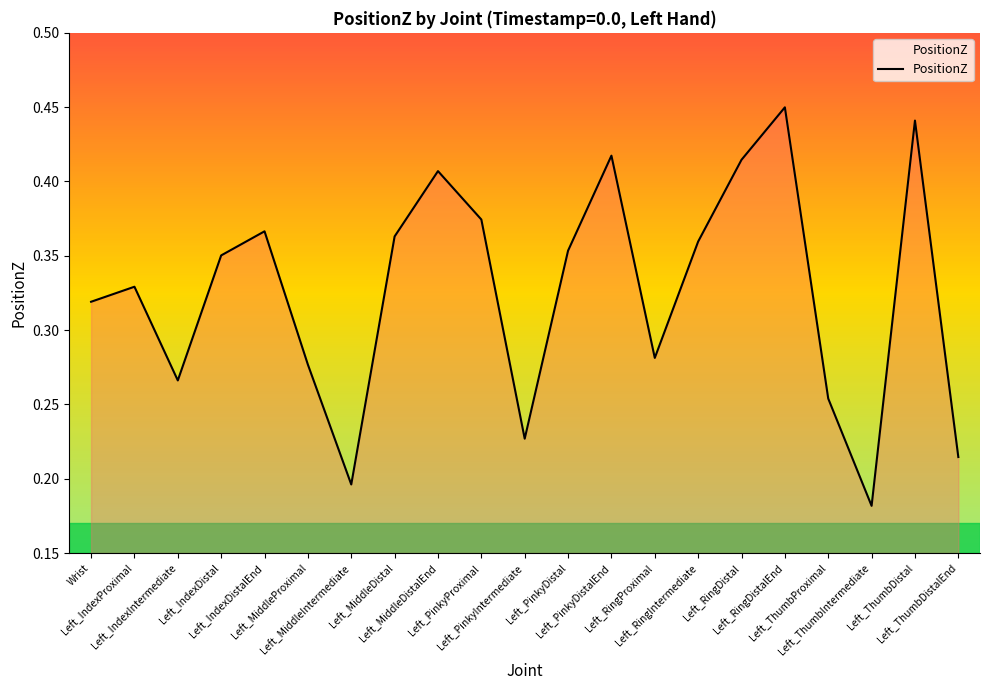

What is the difference between the second highest and second lowest values?

0.2